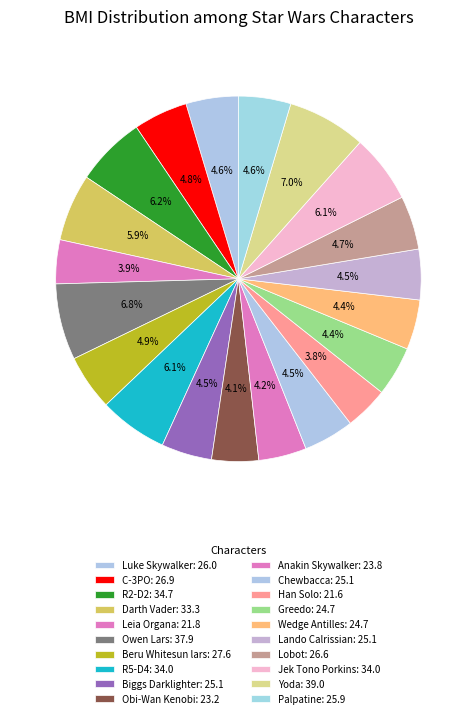

To the nearest percent, what is the combined percentage of Chewbacca and Biggs Darklighter?

9%